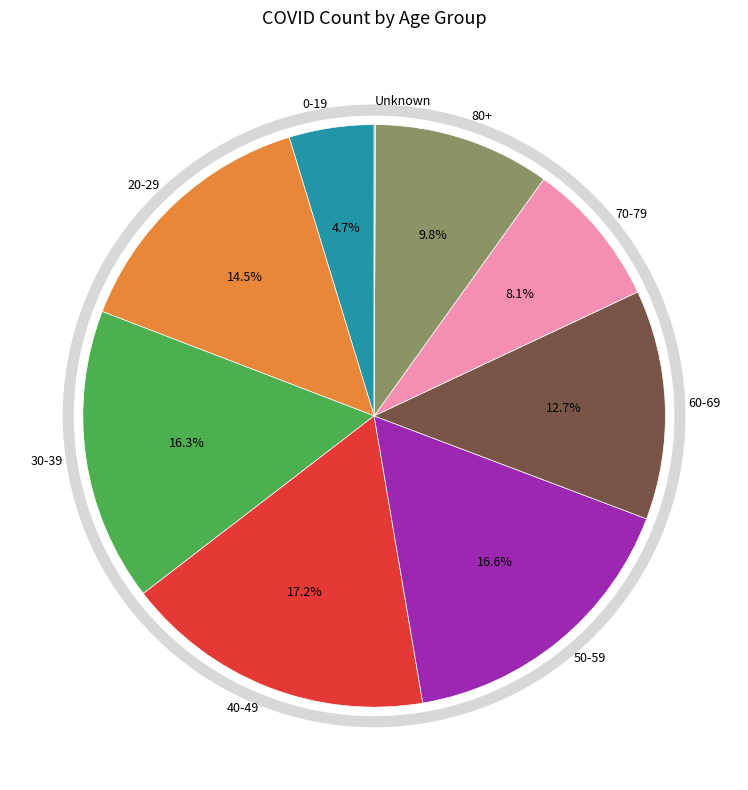

Is 60-69 the majority of the pie?

No